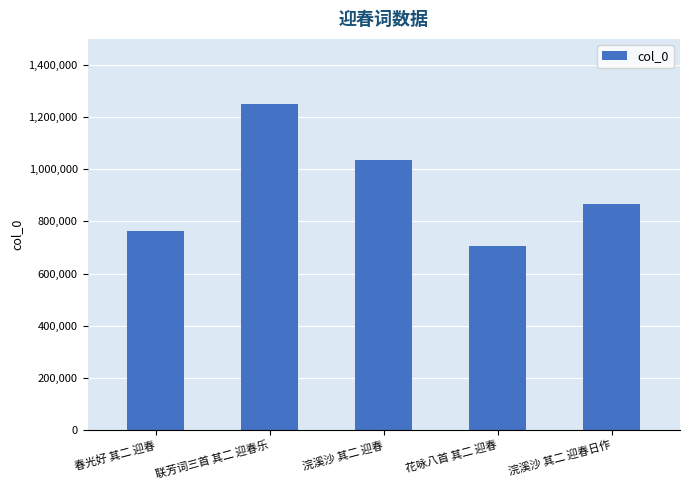

What is the ratio of the value at 浣溪沙 其二 迎春 to the value at 春光好 其二 迎春?

1.4